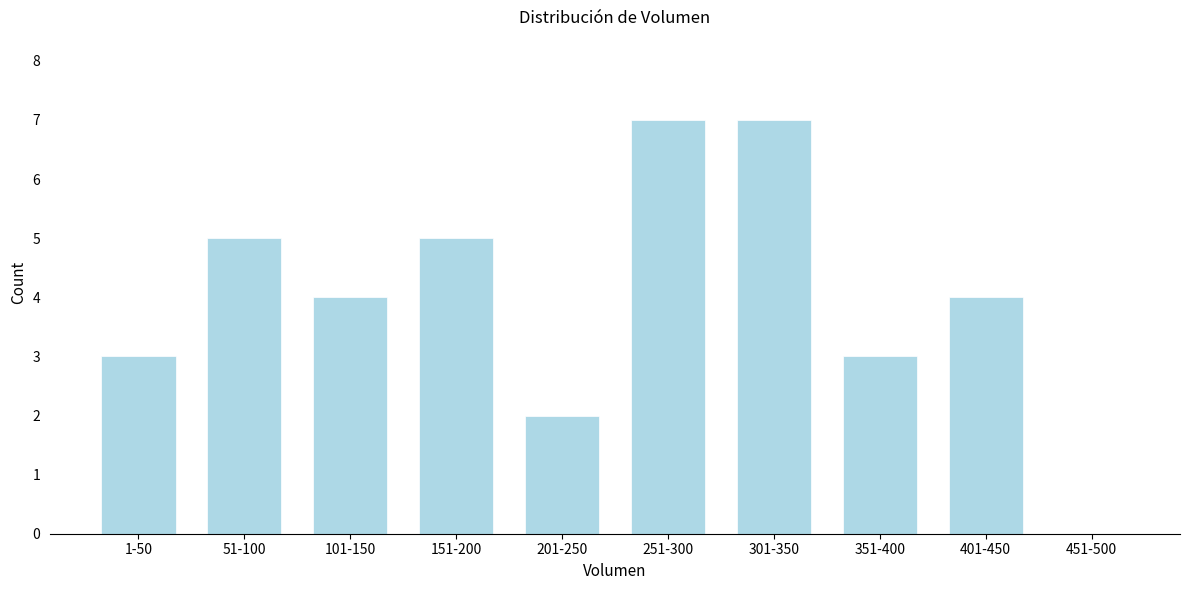

Reading right to left, list all the values displayed in this chart.

451-500=0	401-450=4	351-400=3	301-350=7	251-300=7	201-250=2	151-200=5	101-150=4	51-100=5	1-50=3